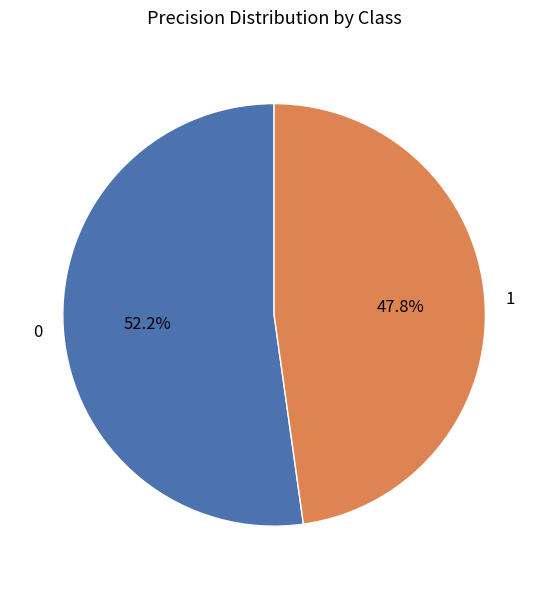

Does 0 represent more than half of the total?

Yes